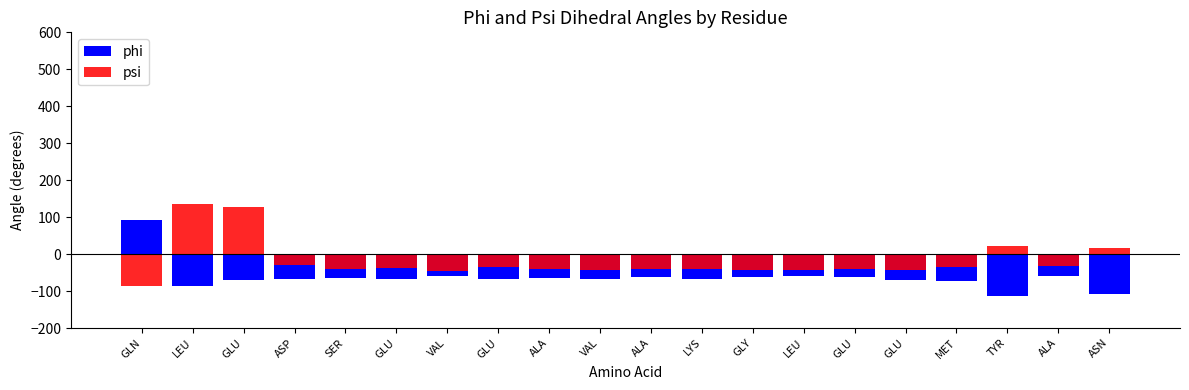

At which label is phi closest to -9?

LEU